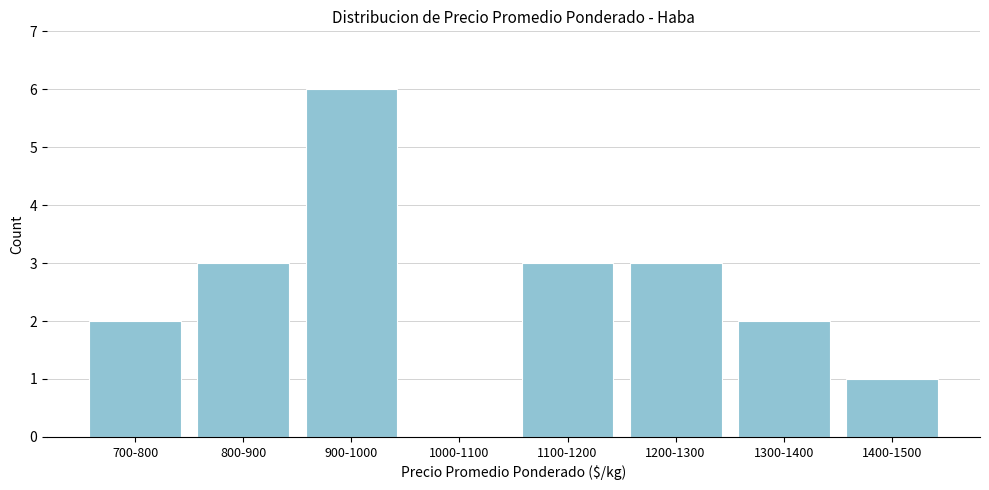

Reading left to right, what are all the values shown in this chart?

700-800=2	800-900=3	900-1000=6	1000-1100=0	1100-1200=3	1200-1300=3	1300-1400=2	1400-1500=1